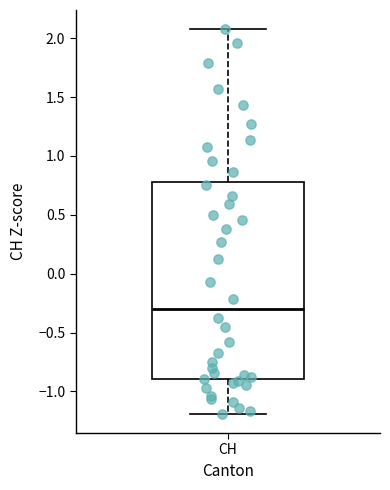

Transcribe this box plot: give where the median line is, the range the box spans, and where the two whiskers end, as read against the y-axis. The values are not printed on the chart, so give them approximately, as read against the axis.

median -0.3, box -0.9 to 0.8, whiskers -1.2 to 2.1